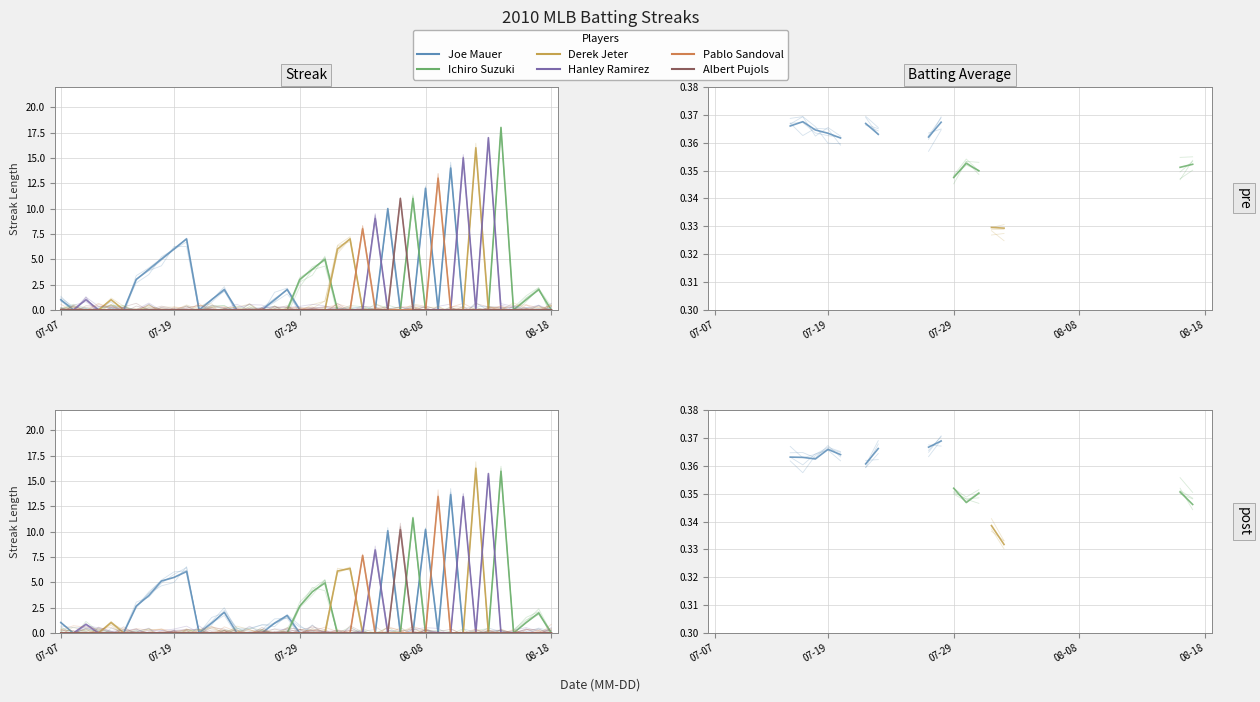

The Ichiro Suzuki series shows nan at 32. True or false?

False